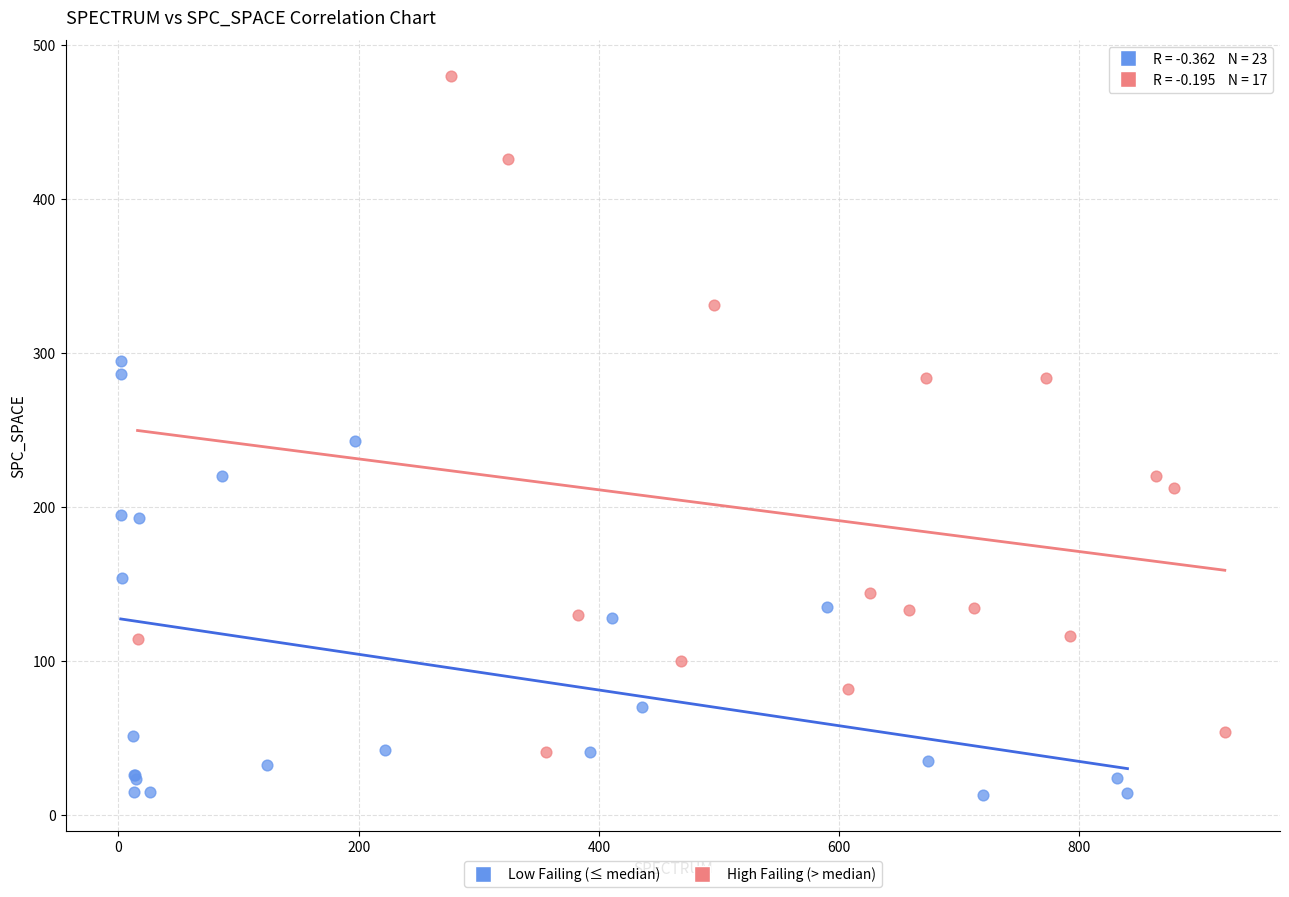

Which series reaches the minimum Y coordinate?

Low Failing (≤ median)